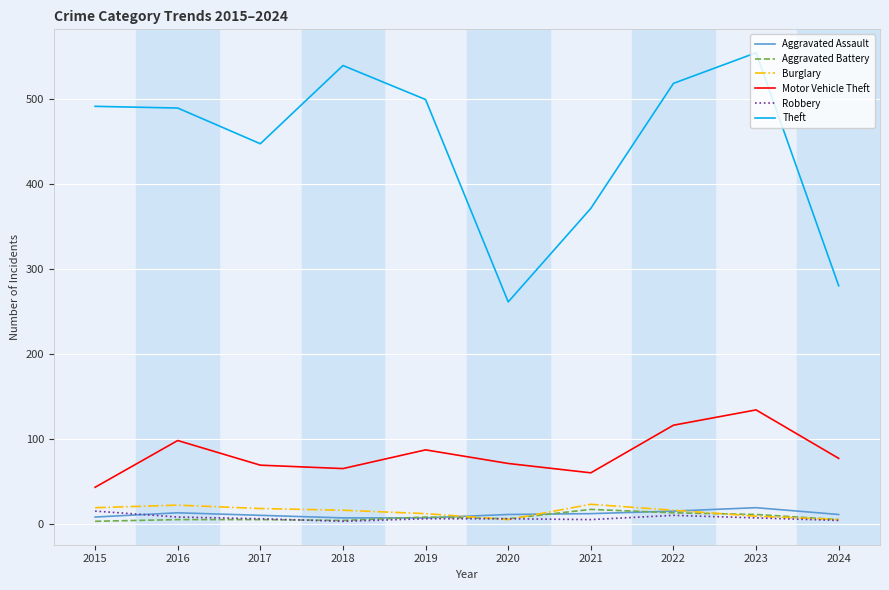

Which series has the largest total across all categories?

Theft